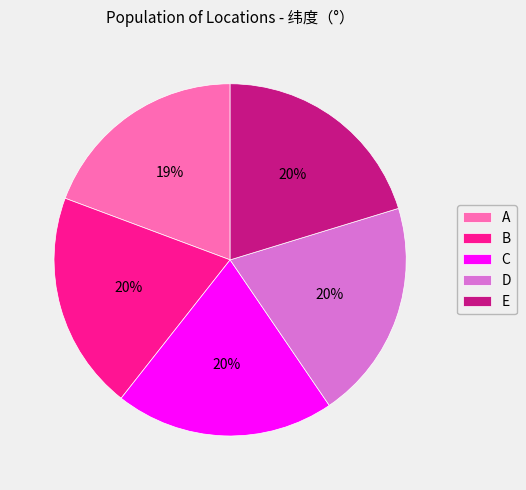

Which has a higher value, A or E?

E